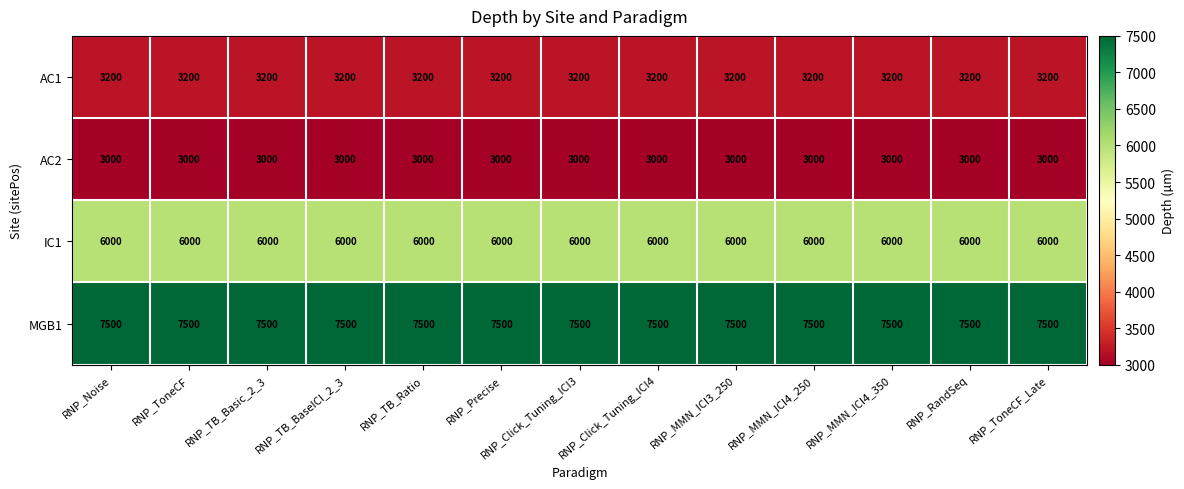

What is the difference between the highest and lowest values at RNP_TB_Basic_2_3?

4500